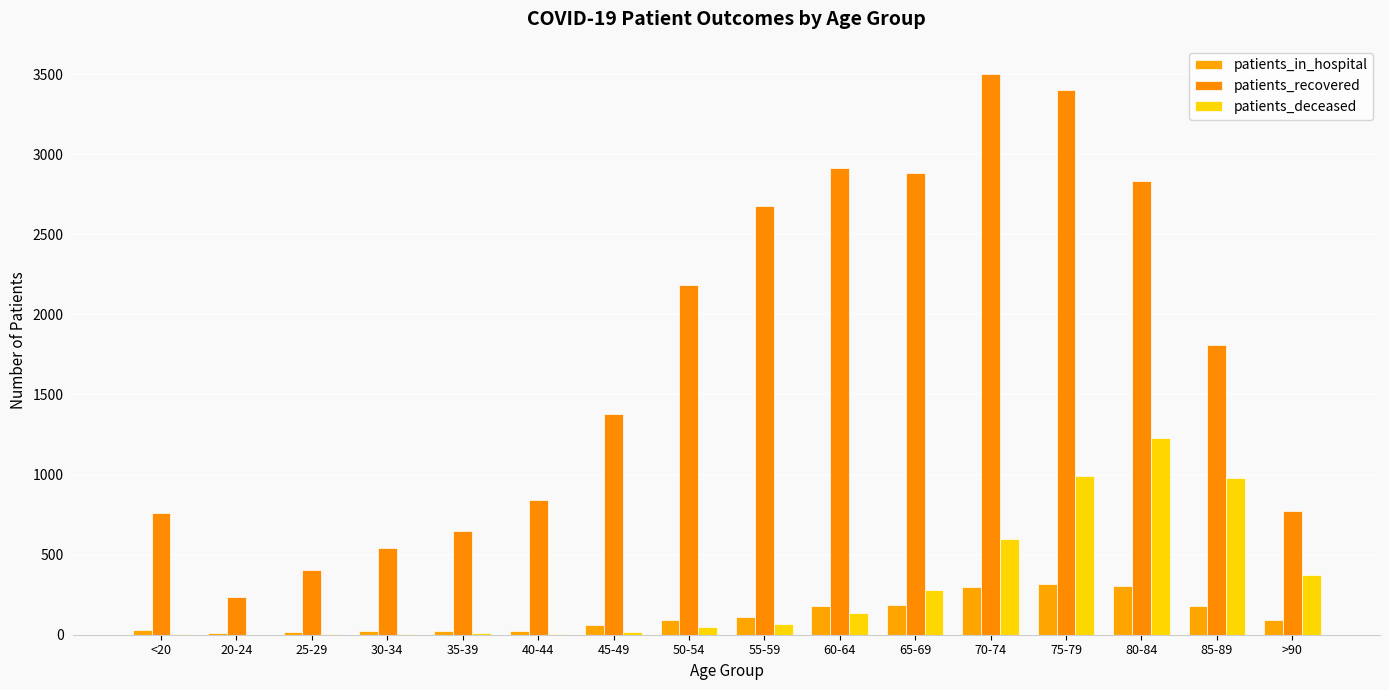

Which category has the lowest value across all series?

20-24